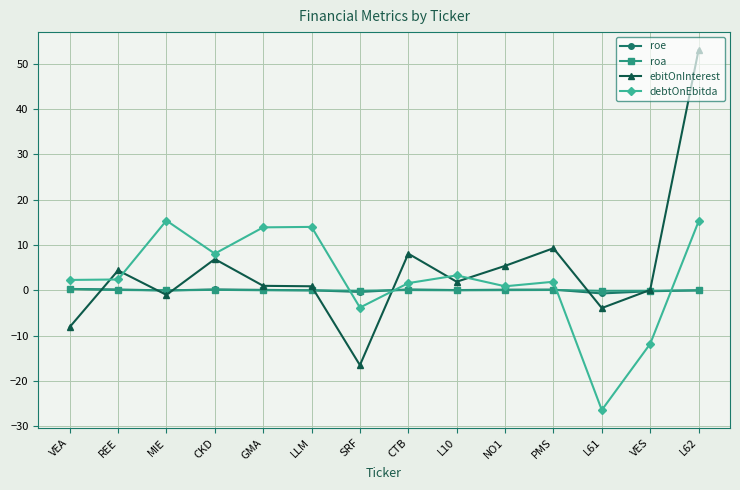

The ebitOnInterest series shows 6.9 at CKD. True or false?

True